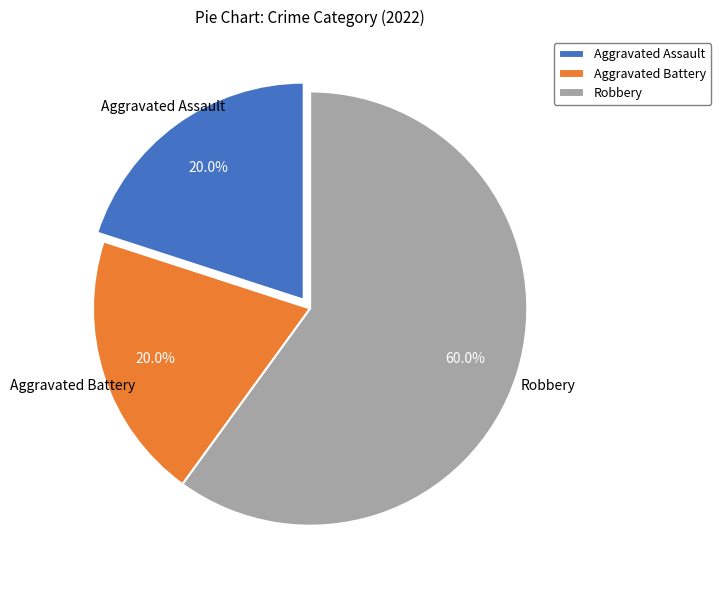

To the nearest percent, what is the difference between the Aggravated Battery and Robbery slice percentages?

40%